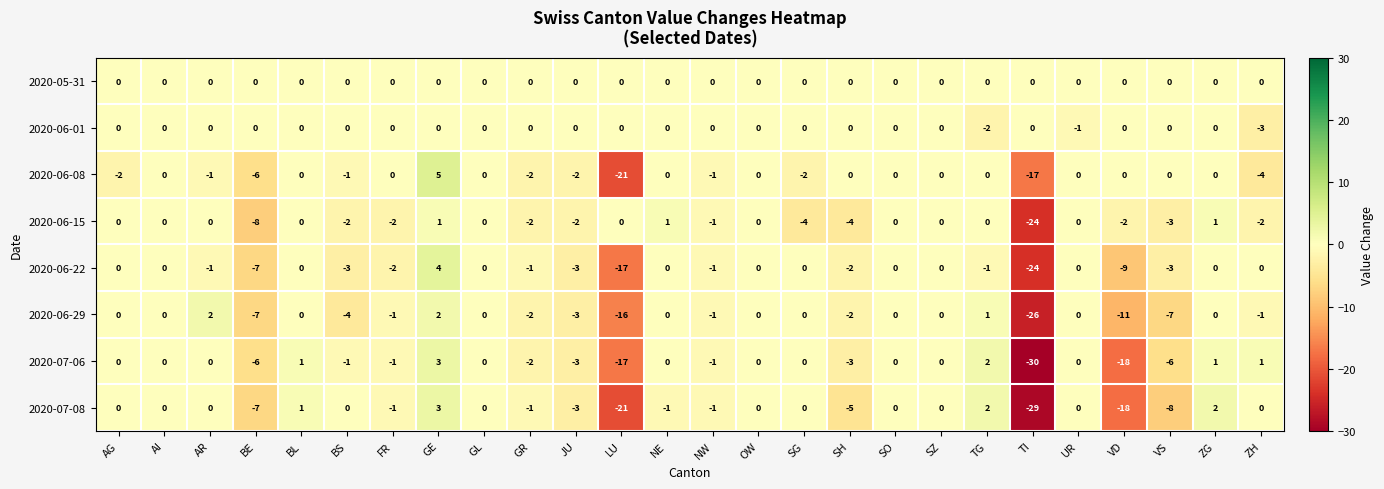

What is the sum of the 2020-07-06 values at SG and GE?

3